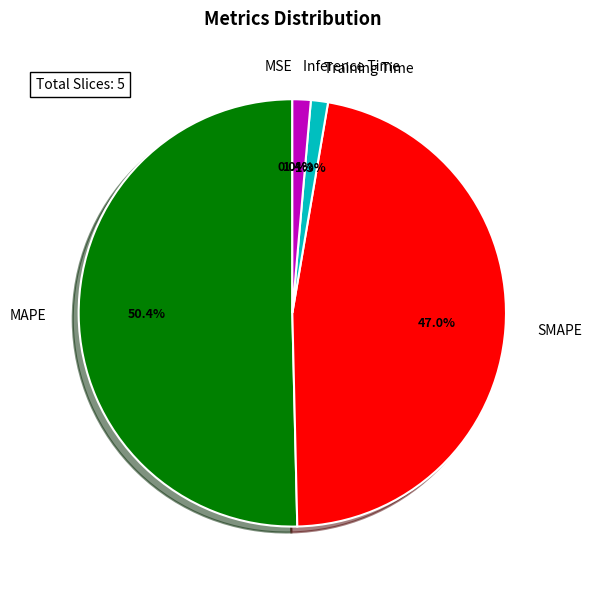

What percentage is NOT represented by SMAPE?

53.0%